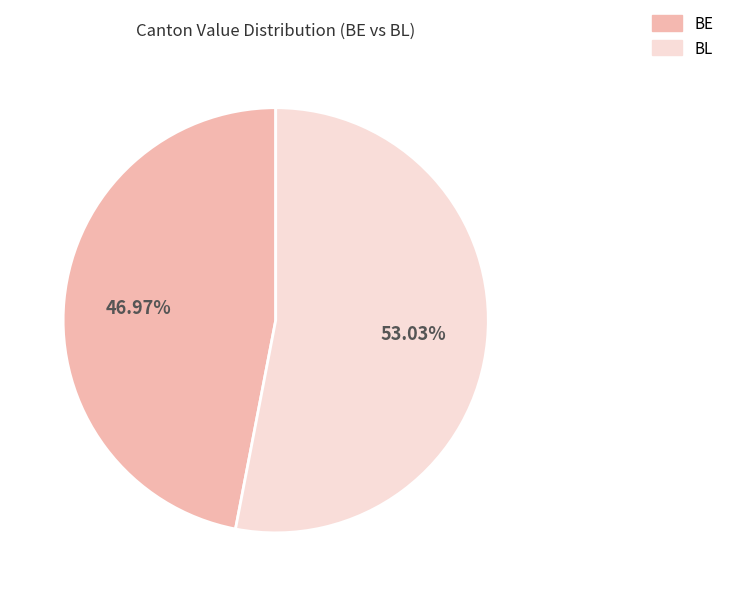

Which category has the biggest portion of the pie?

BL